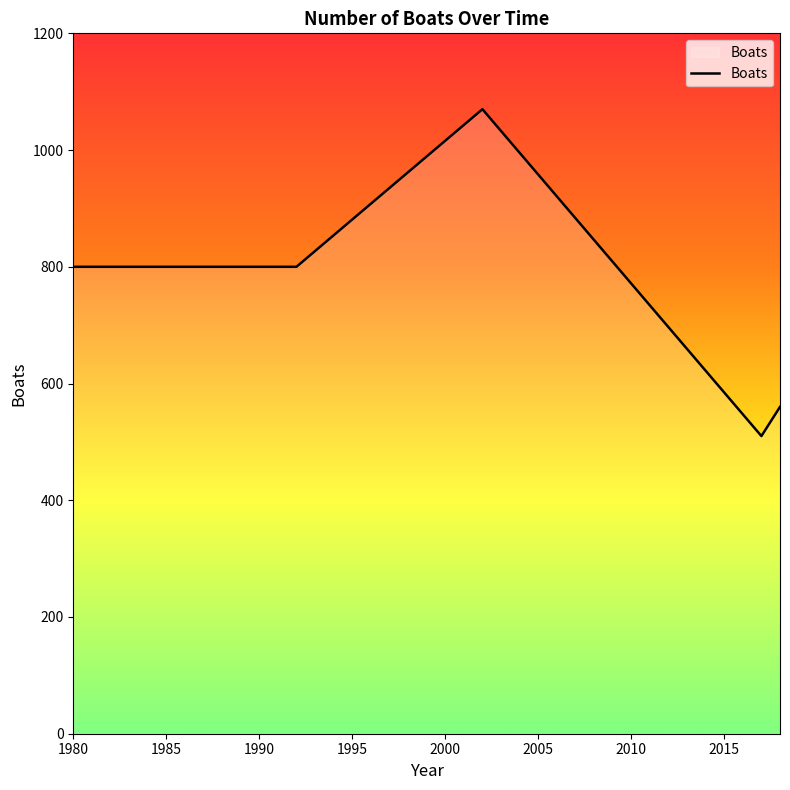

What is the minimum value shown in the chart?

510.0